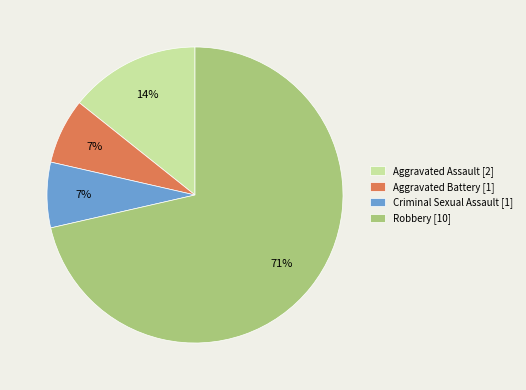

To the nearest percent, what percentage of the pie is Aggravated Assault?

14%